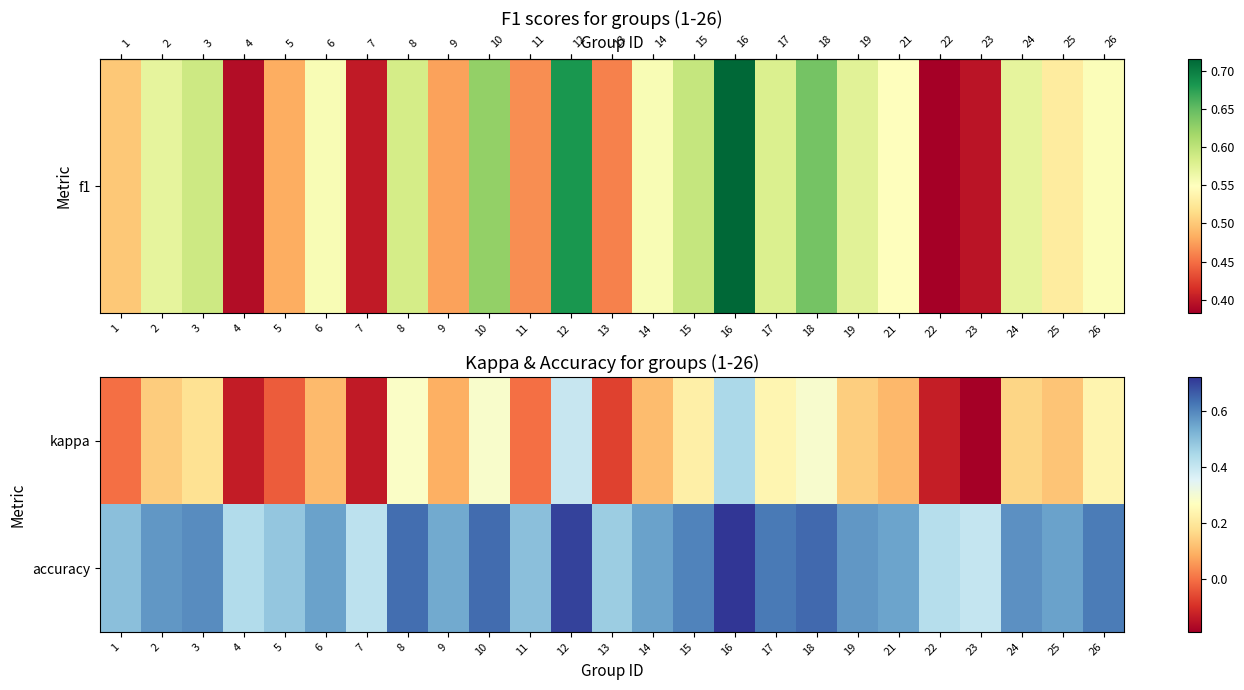

Which label corresponds to the smallest value in the chart?

23